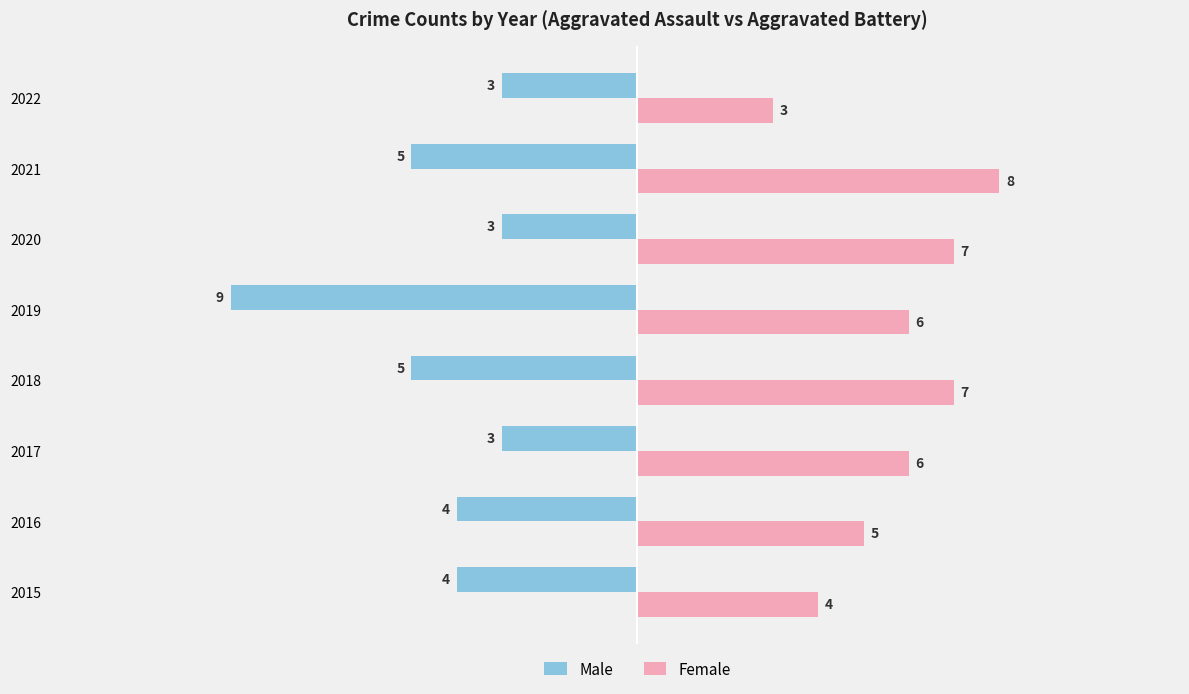

The Male series shows -3 at 2020. True or false?

True